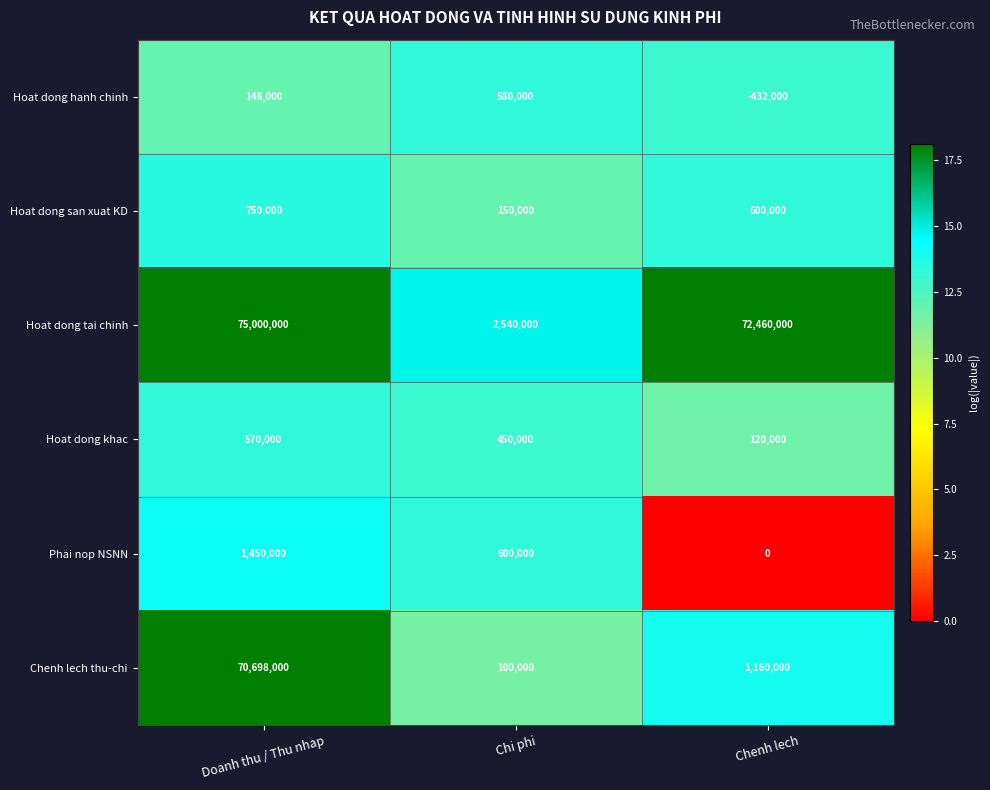

Which category has the highest value across all series?

Doanh thu / Thu nhap